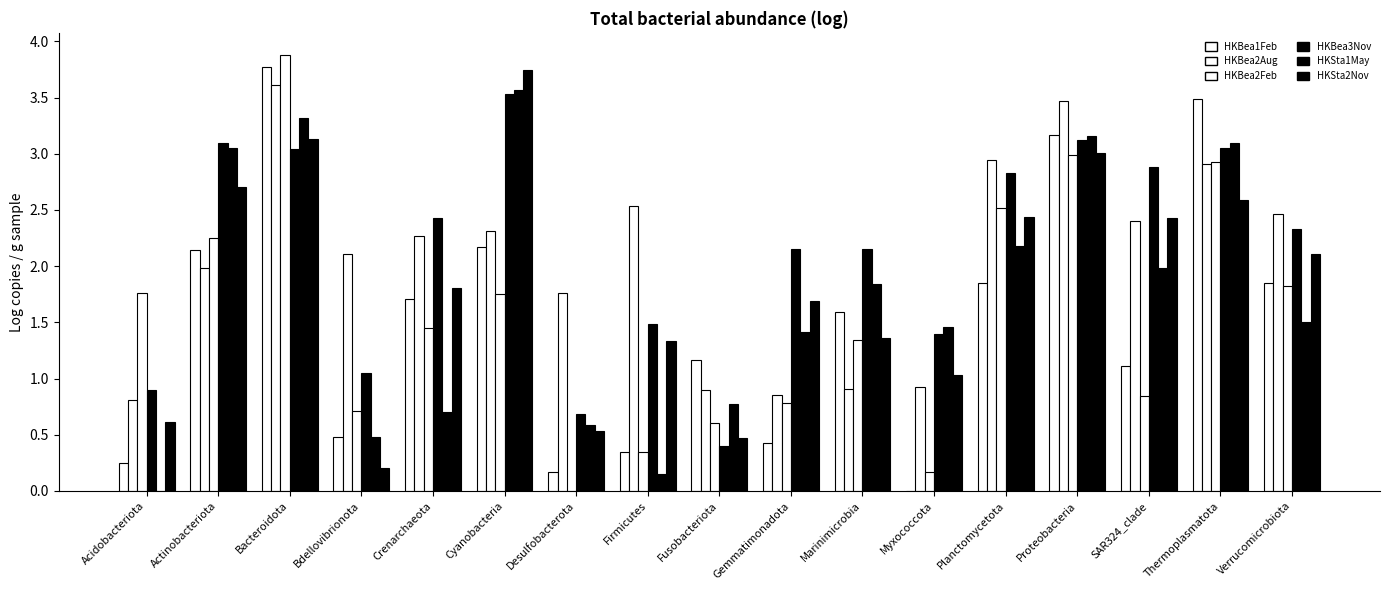

Rank the series at Marinimicrobia from highest to lowest value.

HKBea3Nov, HKSta1May, HKBea1Feb, HKSta2Nov, HKBea2Feb, HKBea2Aug